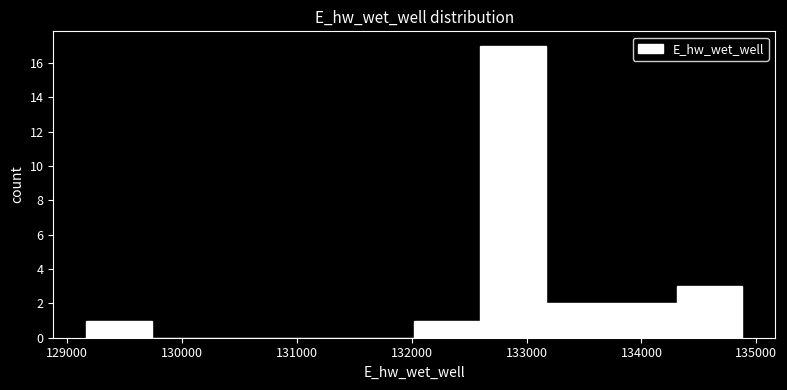

How tall is the bar that spans 133200 to 133700 on the x-axis? Neither the bar edges nor the heights are printed on the chart, so give them approximately, as read against the axes.

2